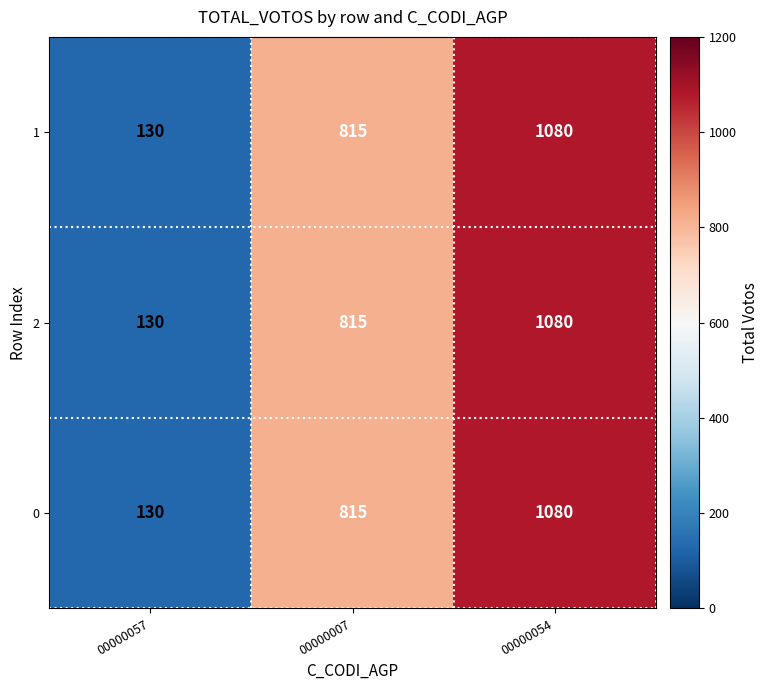

The value of 0 at 00000007 is 239. True or false?

False